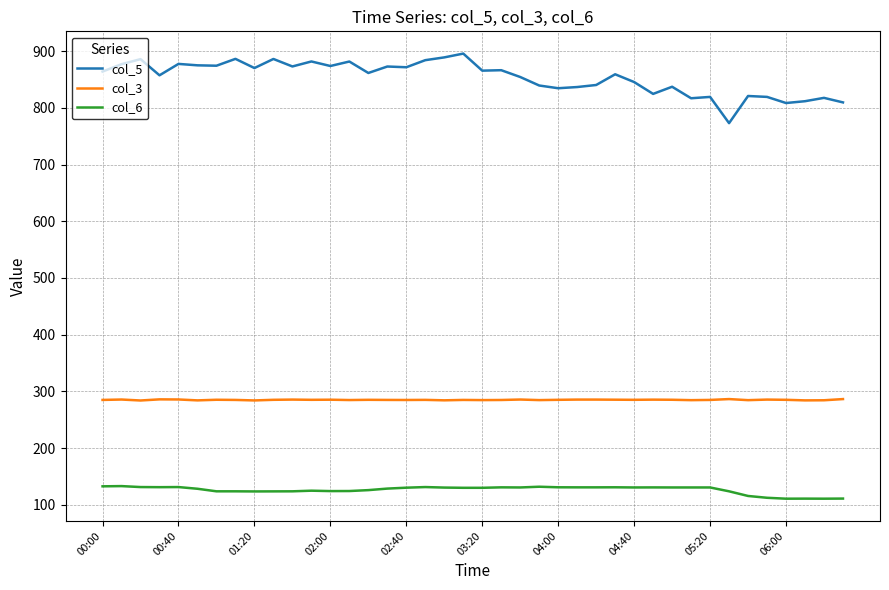

What is the sum of all col_6 values?

5043.2